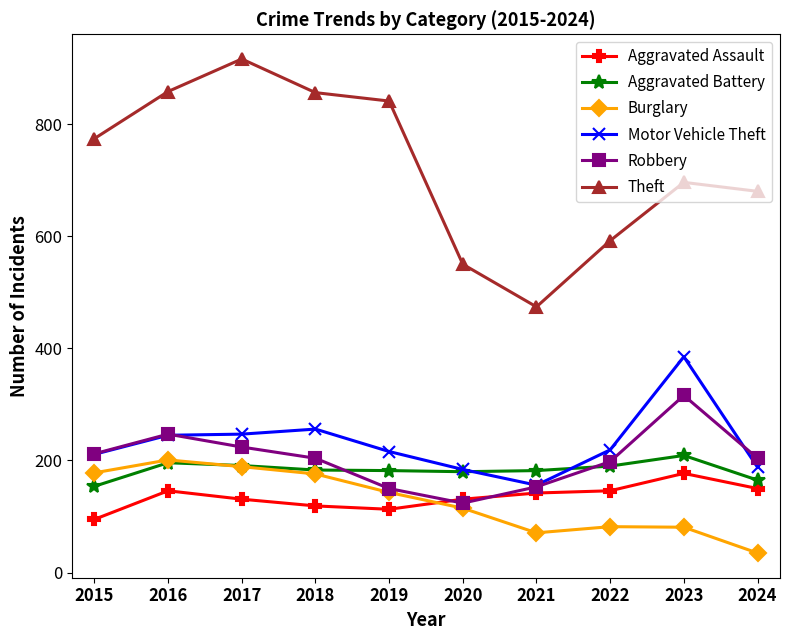

True or false: Motor Vehicle Theft and Burglary intersect in this chart.

False